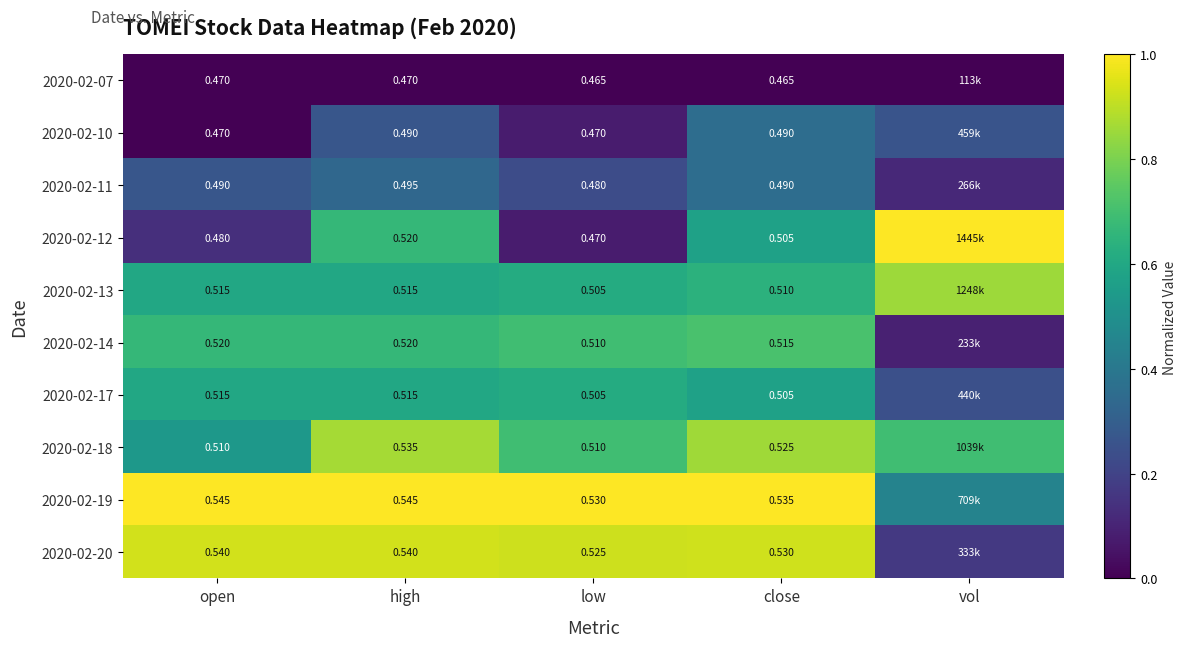

How many data points in 2020-02-10 are above 0?

4